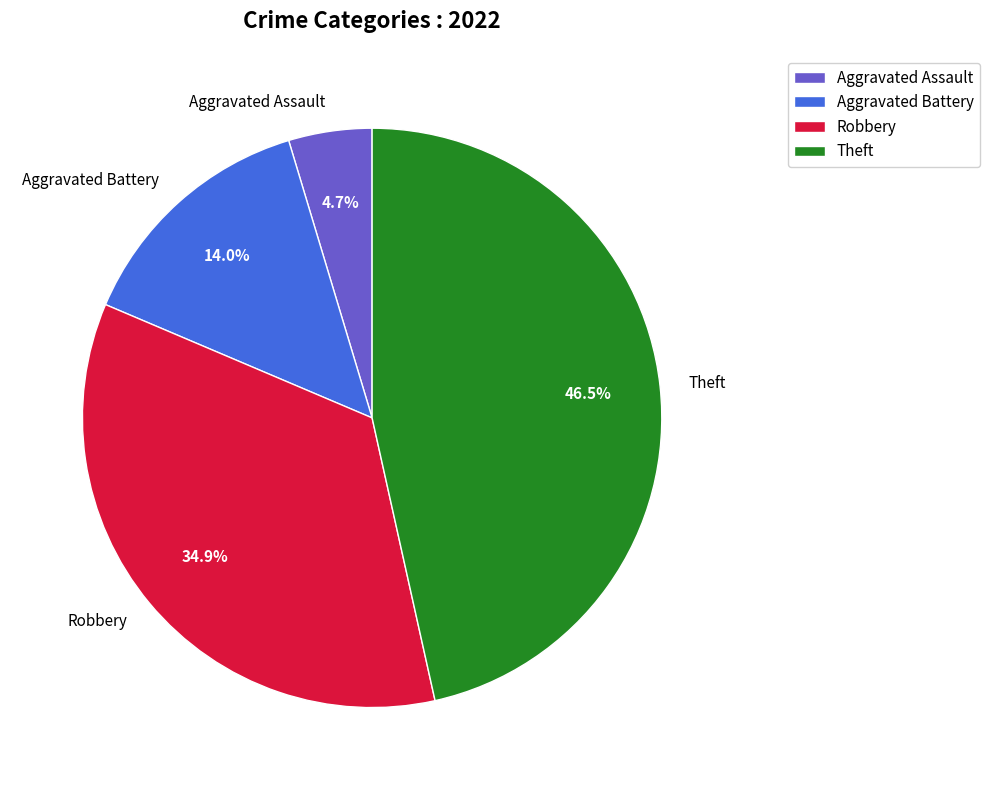

How many segments does this pie chart have?

4